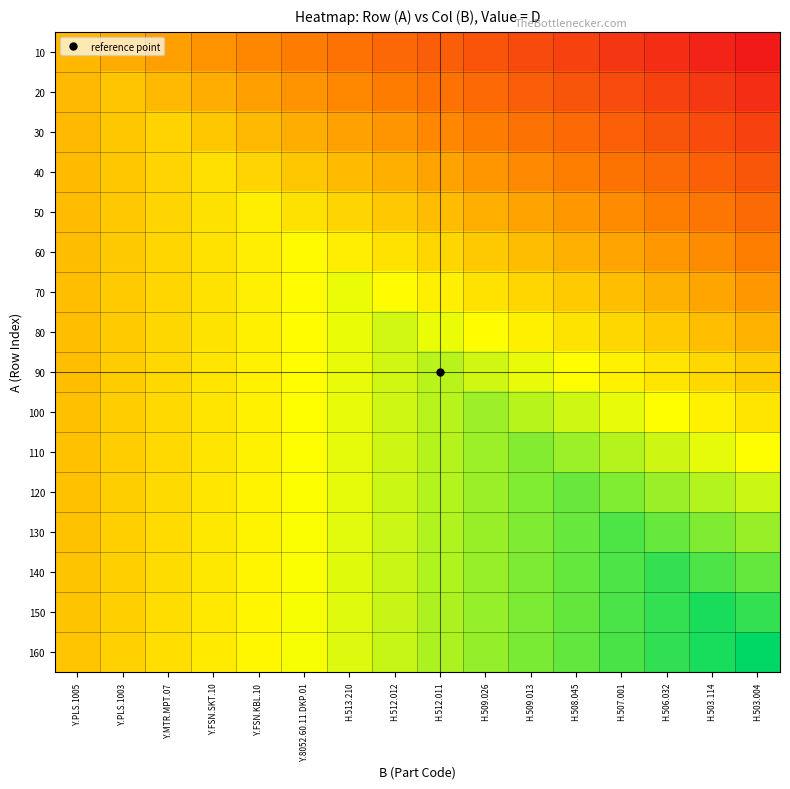

How many series are shown in this chart?

16